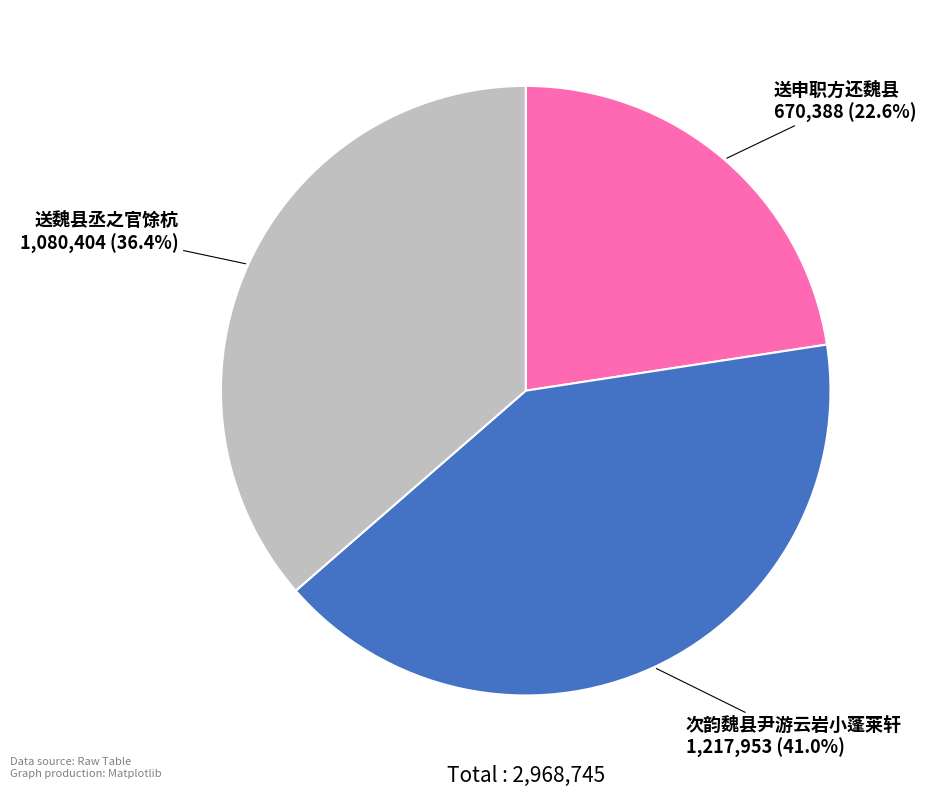

The 次韵魏县尹游云岩小蓬莱轩 slice represents 41% of the pie. True or false?

True